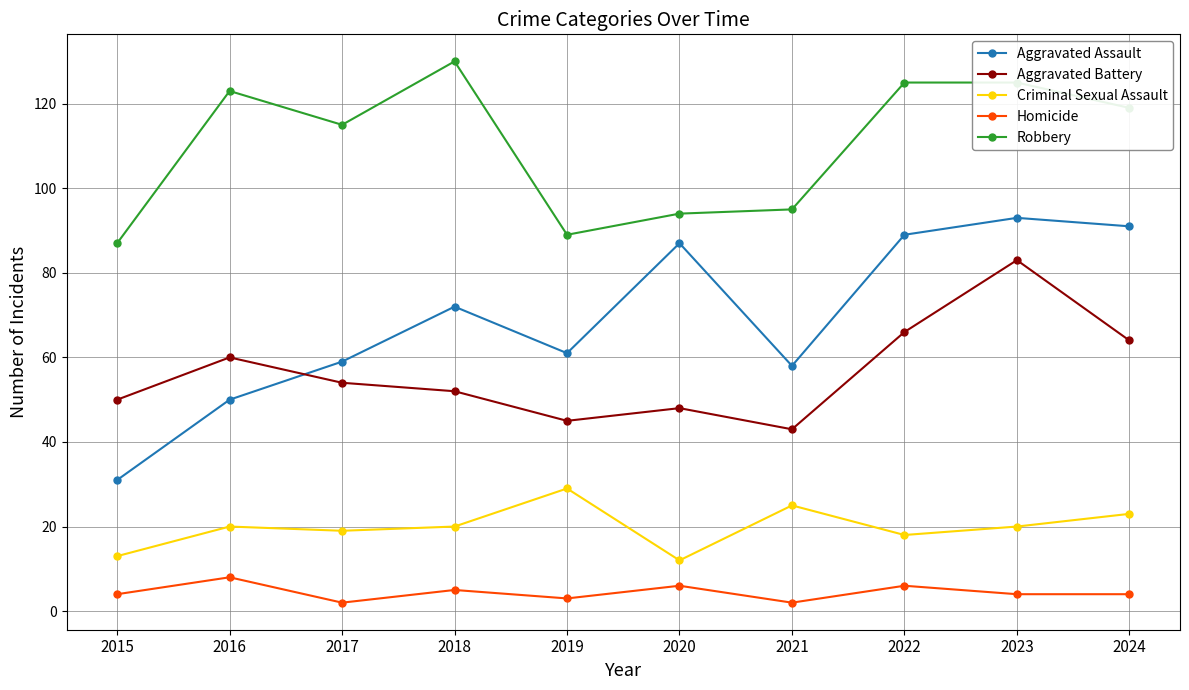

Rank the series at 2015 from highest to lowest value.

Robbery, Aggravated Battery, Aggravated Assault, Criminal Sexual Assault, Homicide